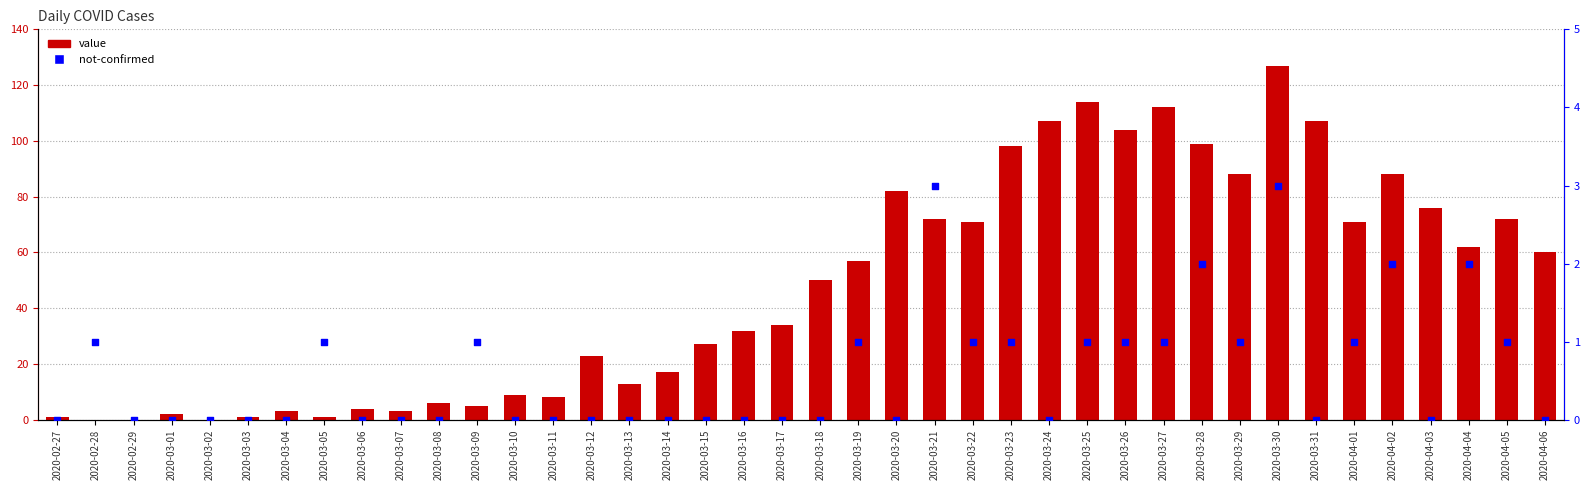

Which series has the largest Y range (max minus min)?

value